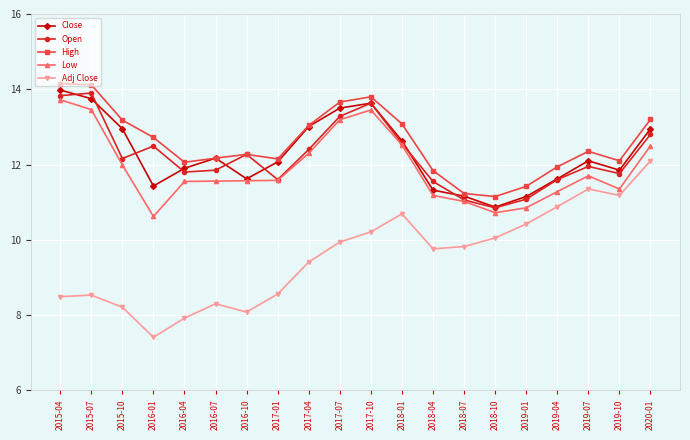

What is the difference between the maximum and minimum values in the High series?

3.0